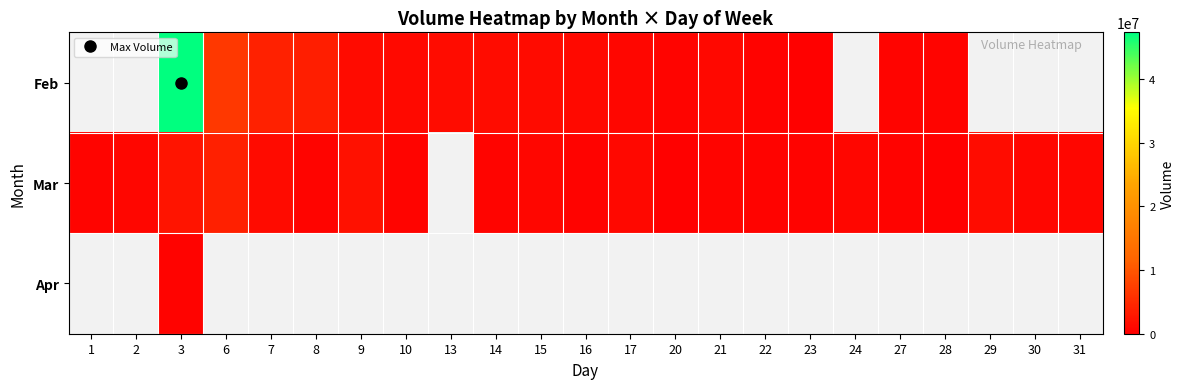

The value of Mar at 21 is 318810.1. True or false?

False